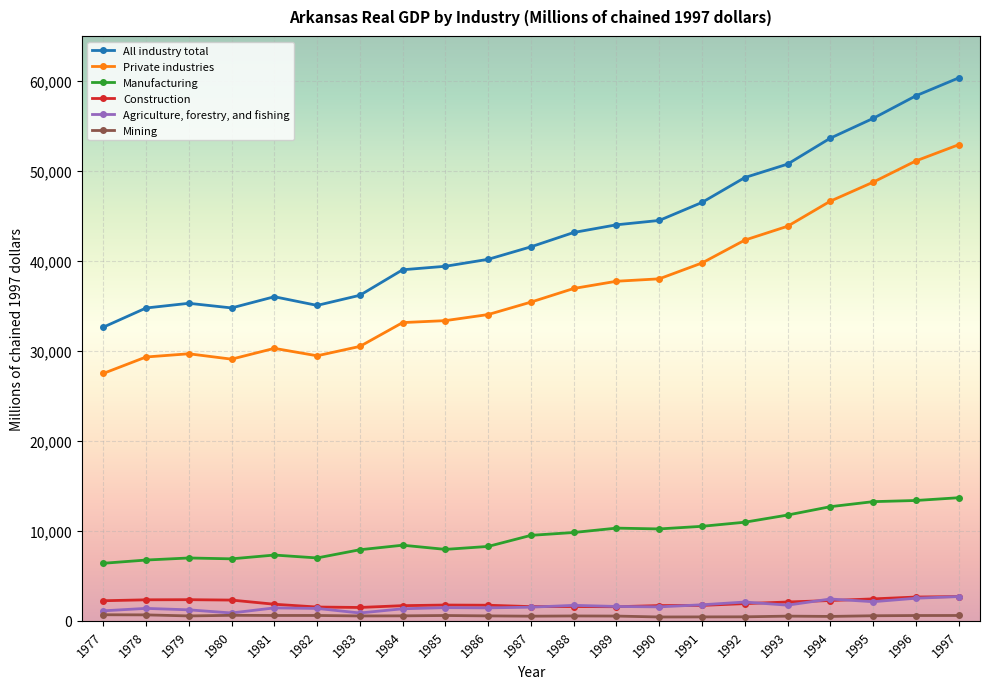

What are all the series names shown in the legend?

All industry total, Private industries, Manufacturing, Construction, Agriculture, forestry, and fishing, Mining